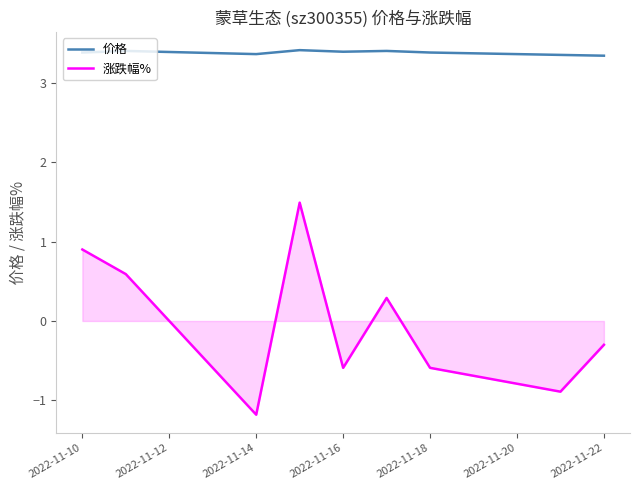

Which series has the largest total across all categories?

价格